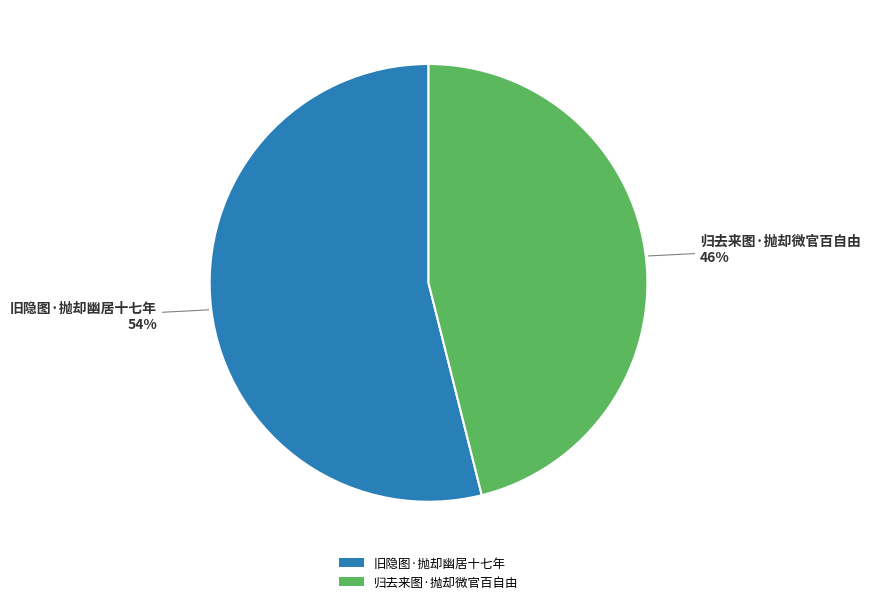

Which slice represents more than half of the pie?

旧隐图·抛却幽居十七年